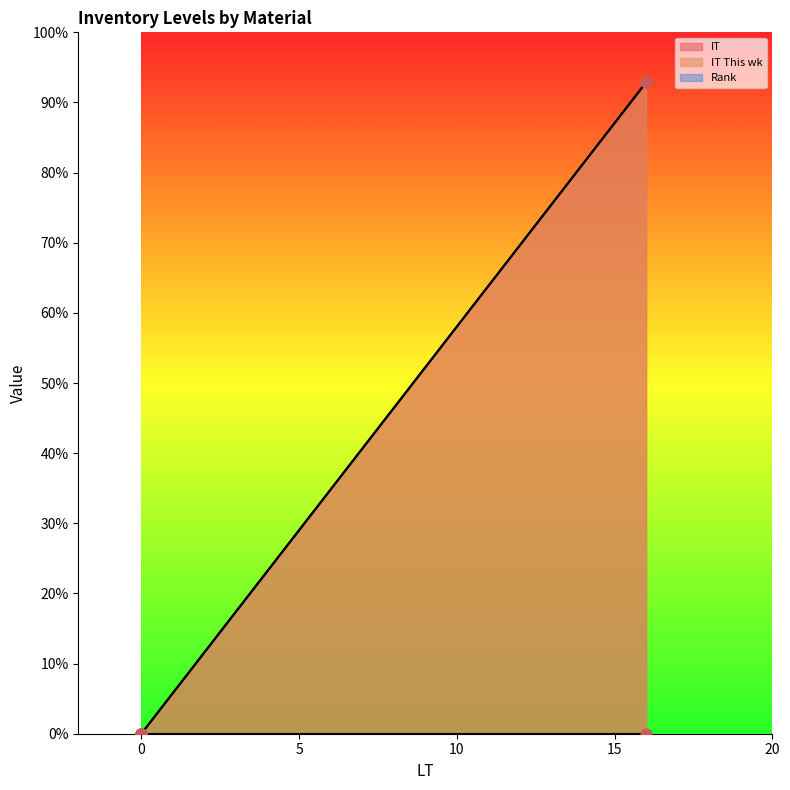

Which series contains the lowest Y value?

IT